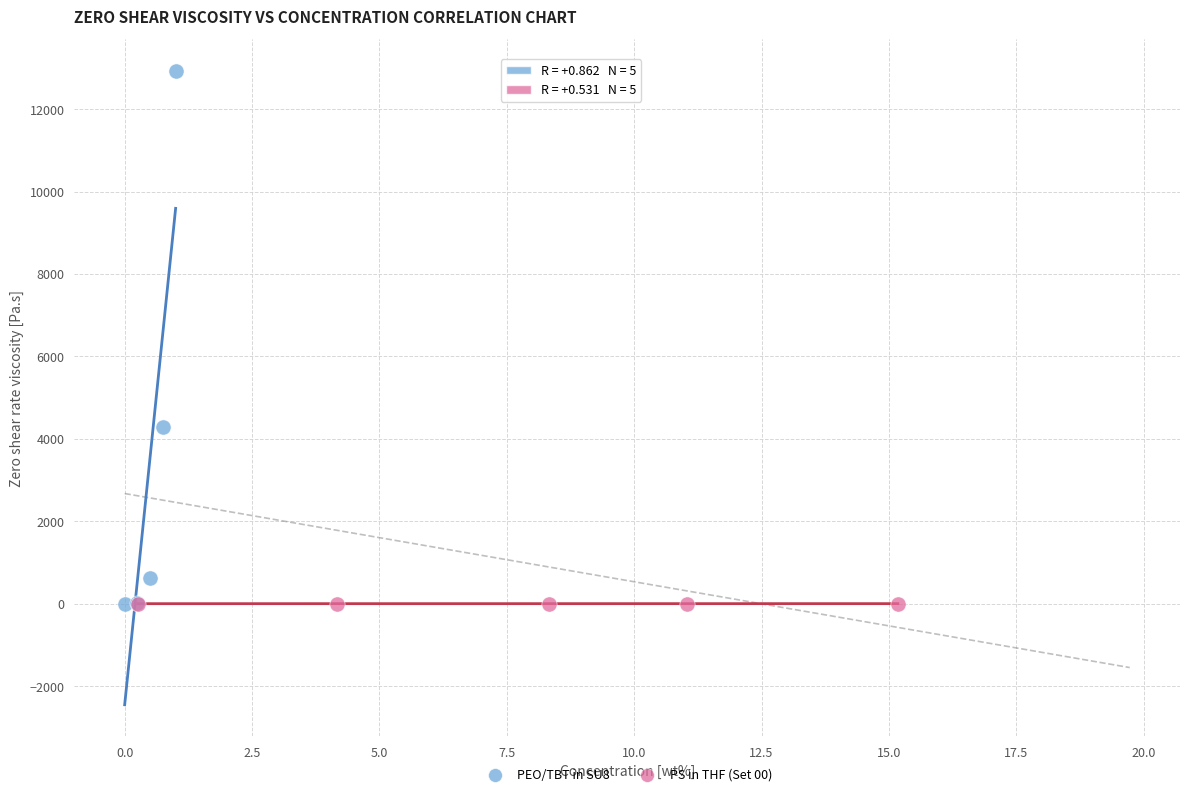

Which series has the widest spread of Y values?

PEO/TBT in SU8